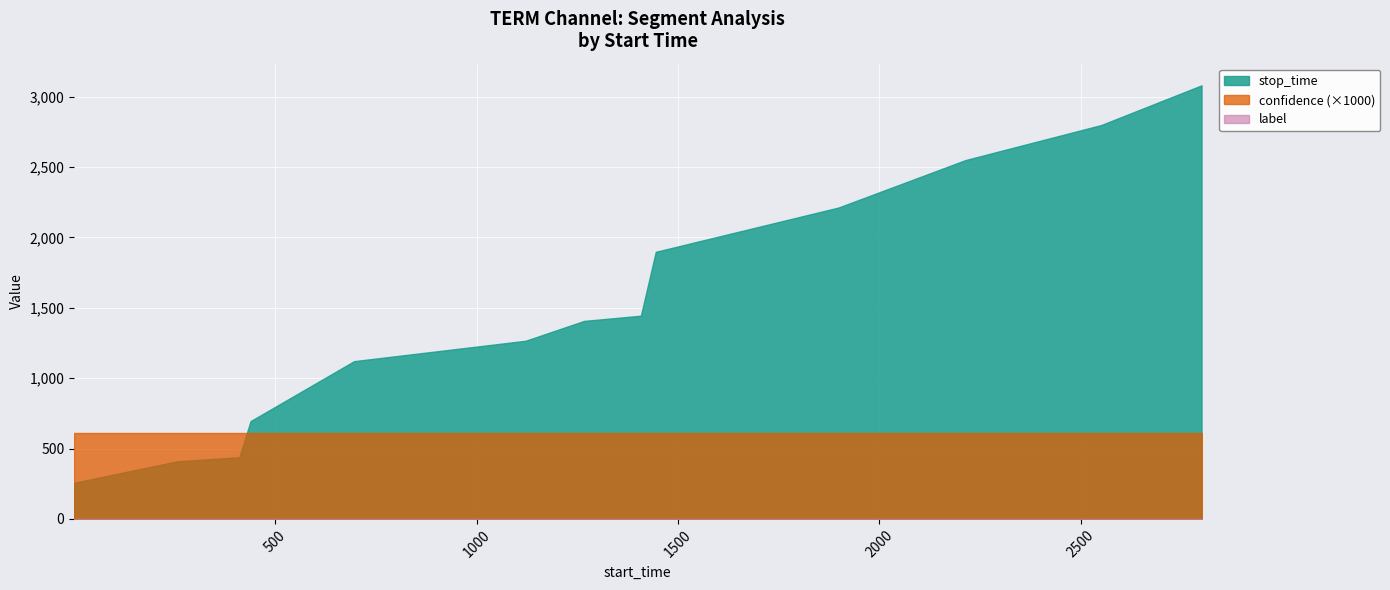

What is the sum of the stop_time values at 696 and 2800?

4202.0